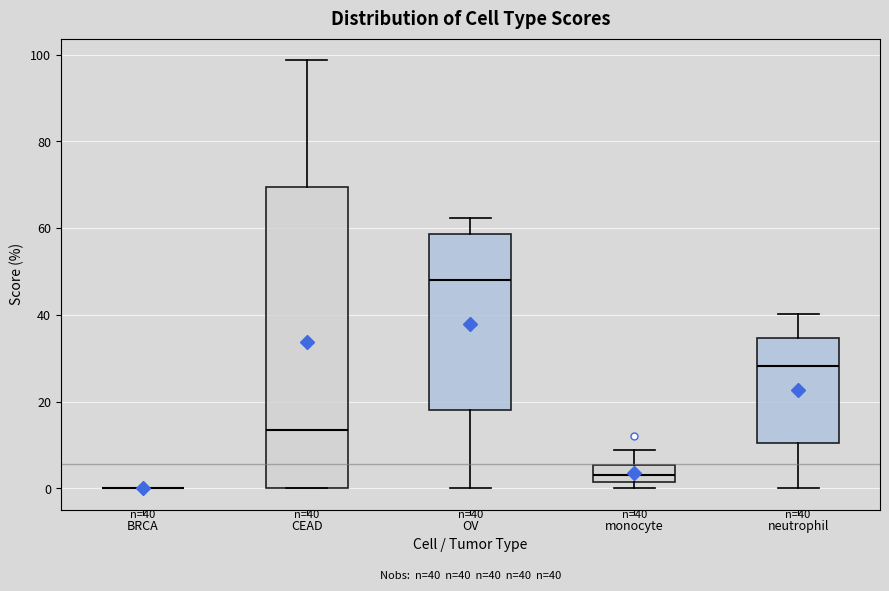

Which box is the tallest, from its lower edge to its upper edge?

CEAD